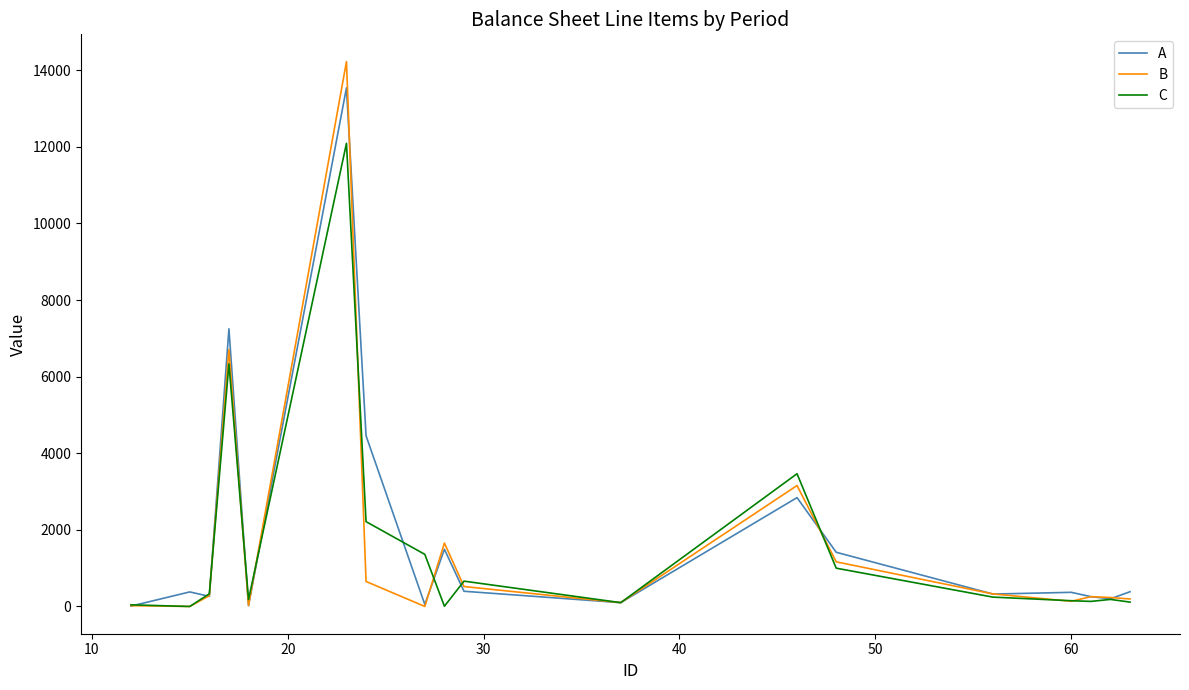

List the series in order of their peak value, lowest first.

C, A, B